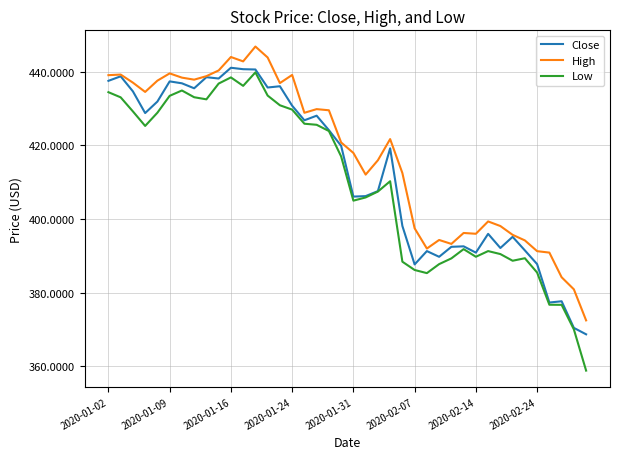

How many distinct data groups are displayed?

3